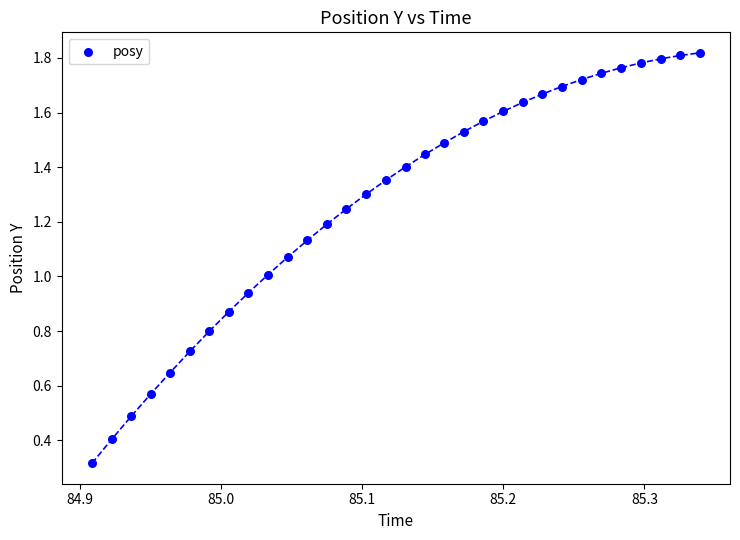

What is the range of X values (max minus min)?

0.4